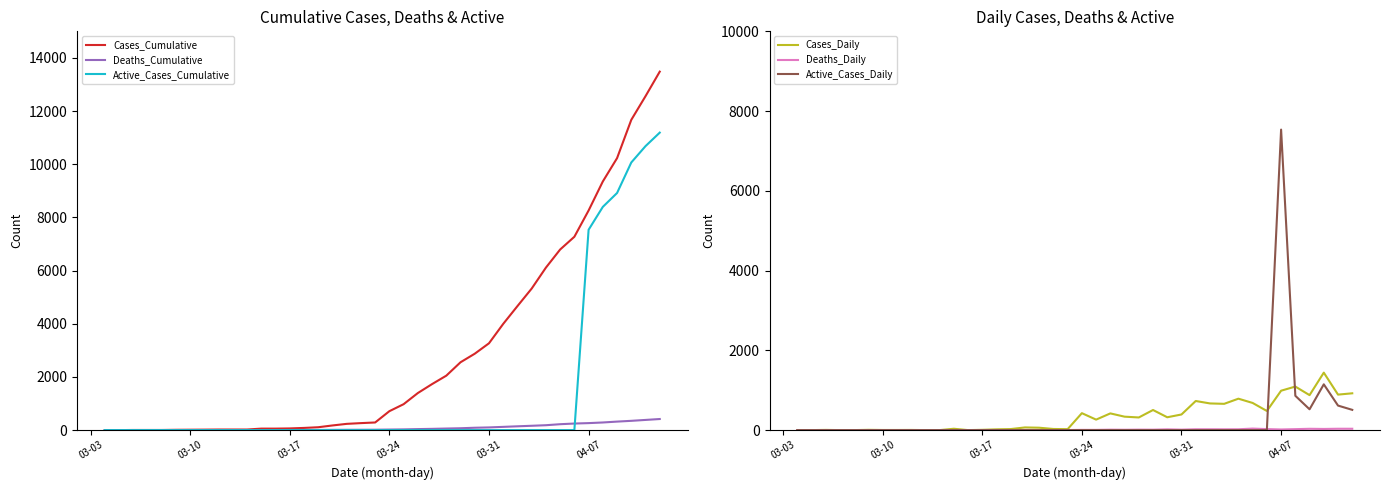

Which series has the widest spread of values?

Cases_Cumulative